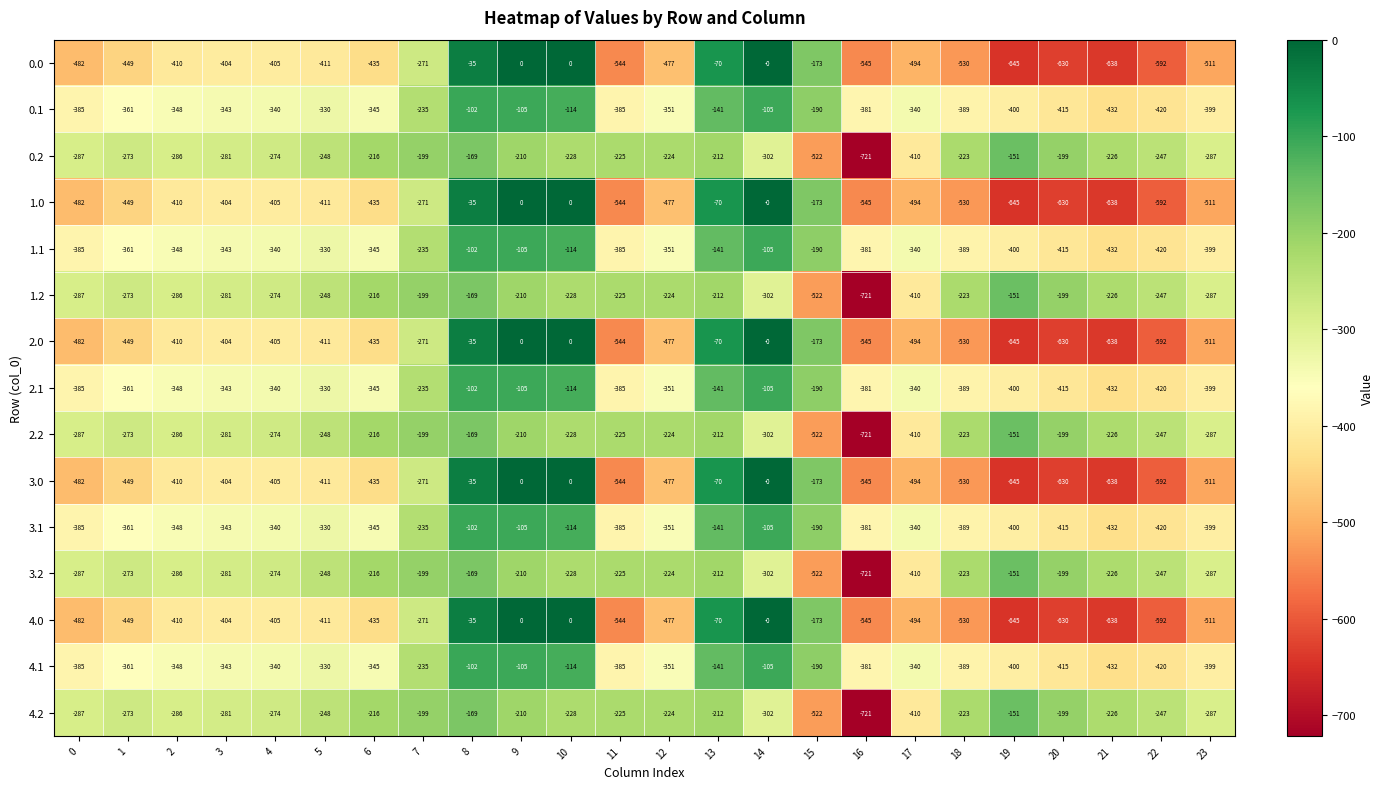

How many data points in 2.2 are less than -228?

12